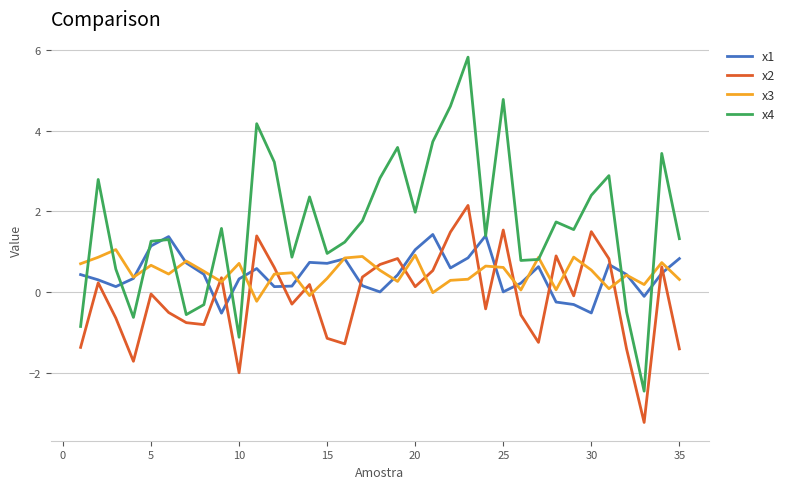

What is the maximum value for x4?

5.8